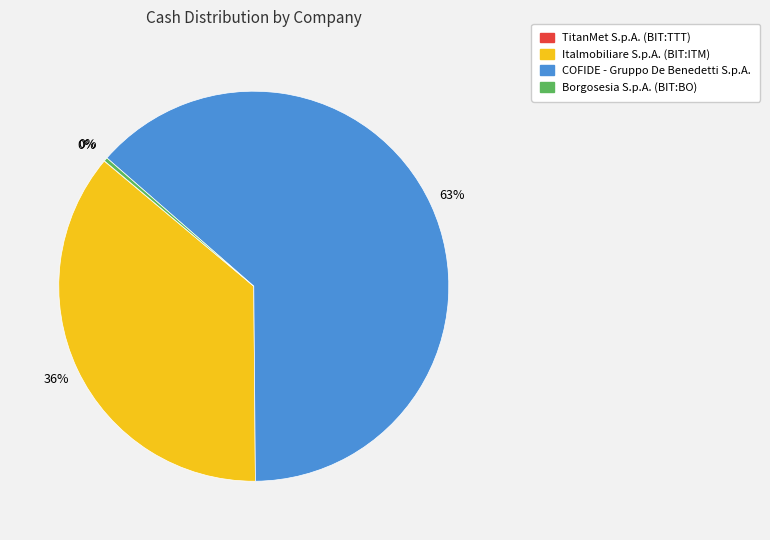

To the nearest percent, what is the average slice percentage?

25%